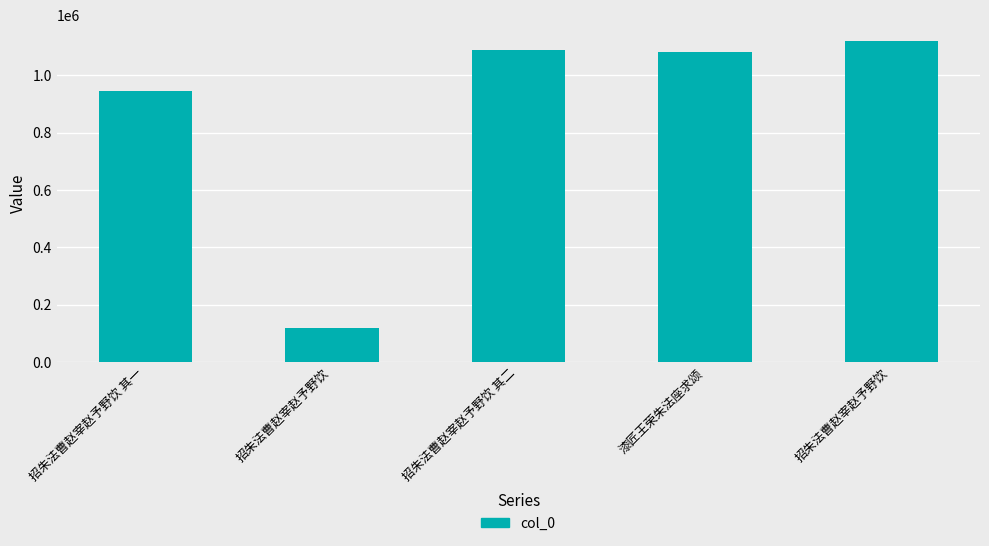

The value at 招朱法曹赵宰赵予野饮 其一 is 228505. True or false?

False